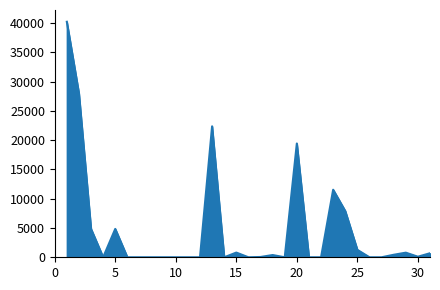

What is the maximum value shown in the chart?

40203.0